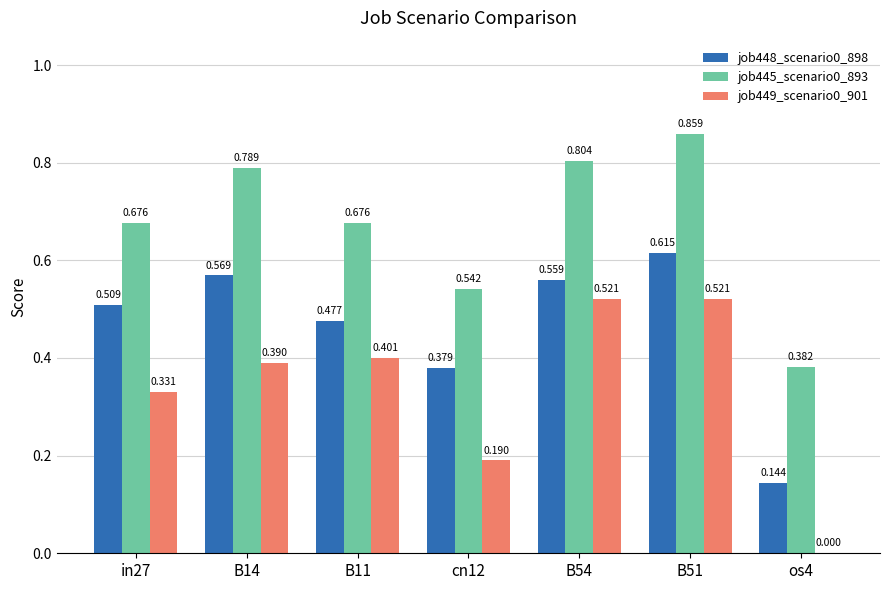

Count the number of data series in this chart.

3